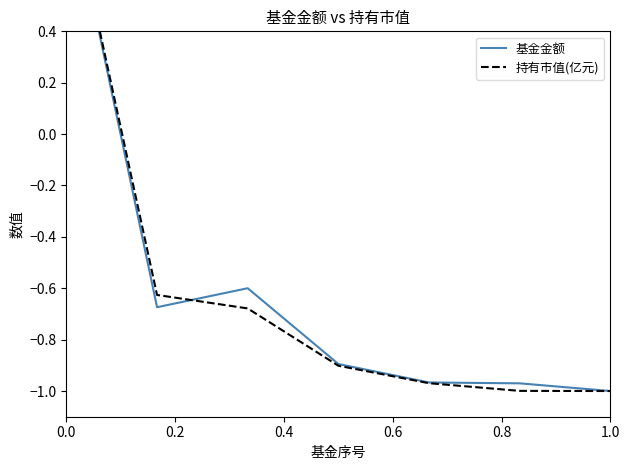

Count the number of data series in this chart.

2